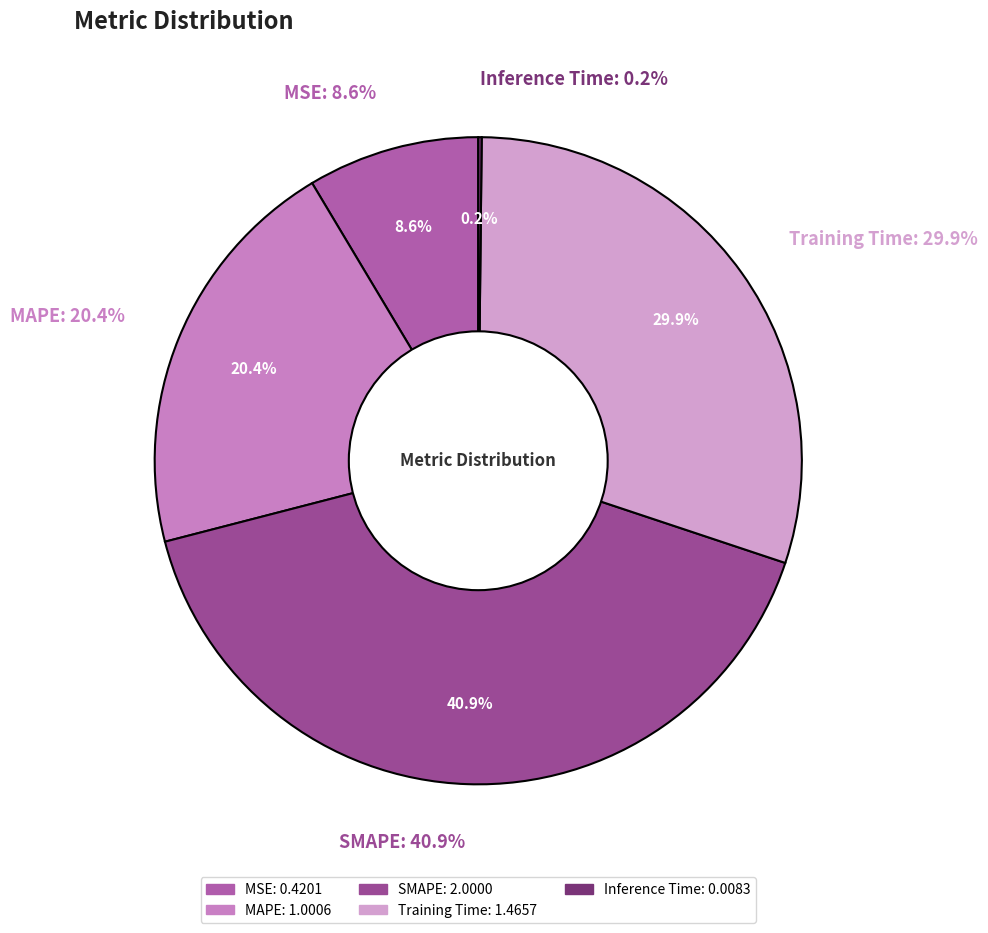

Is the sum of MSE and Training Time greater than half?

No